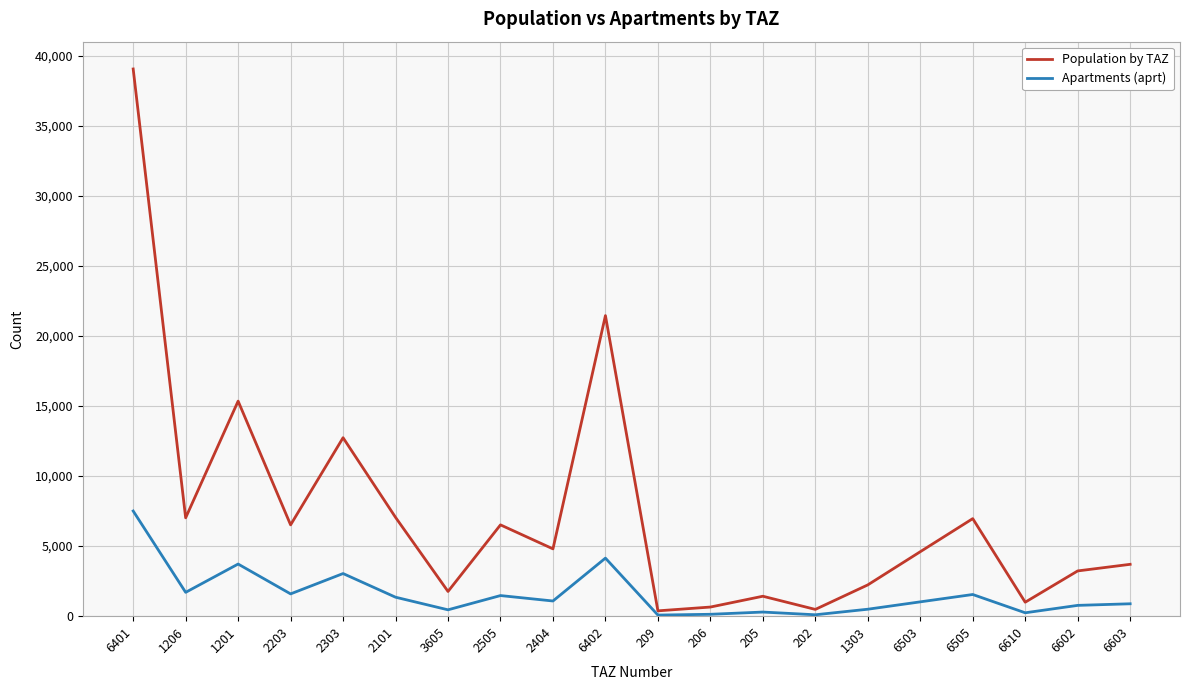

Which series has the widest spread of values?

Population by TAZ